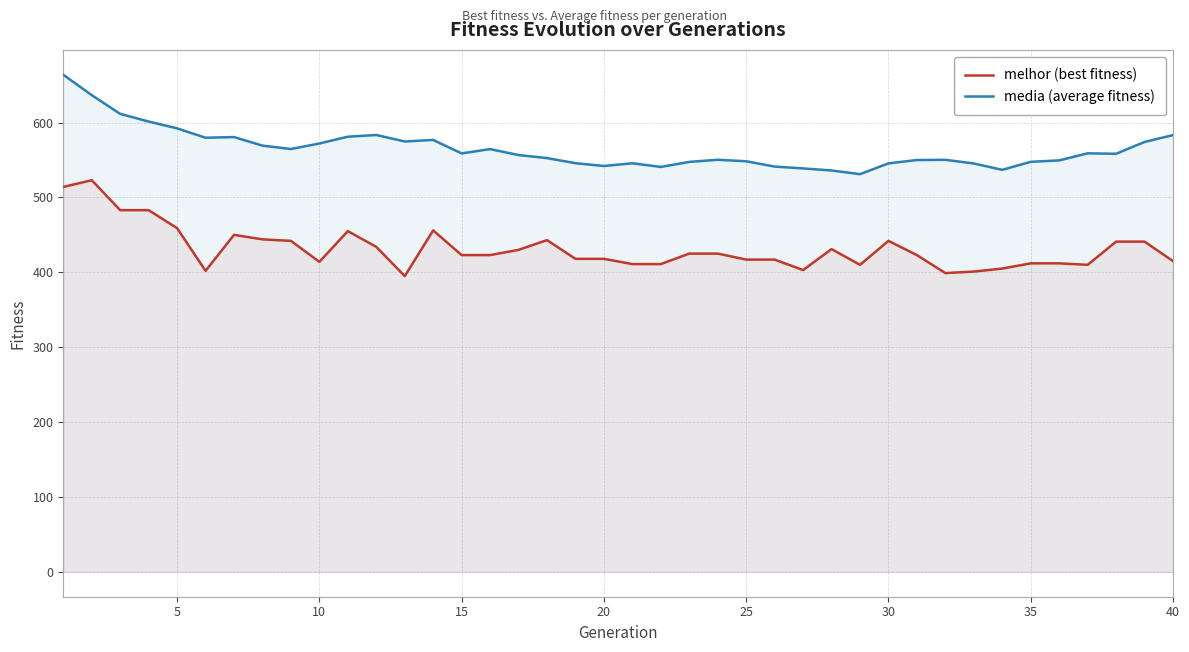

Rank the series by their average value, from lowest to highest.

melhor (best fitness), media (average fitness)